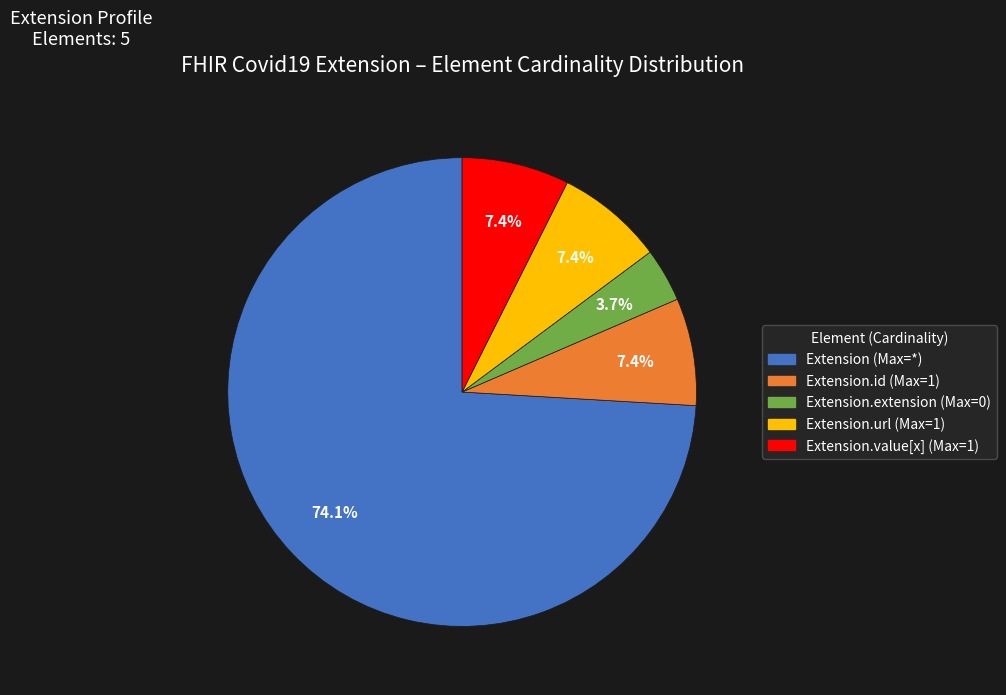

Is there a majority slice in this chart?

Yes